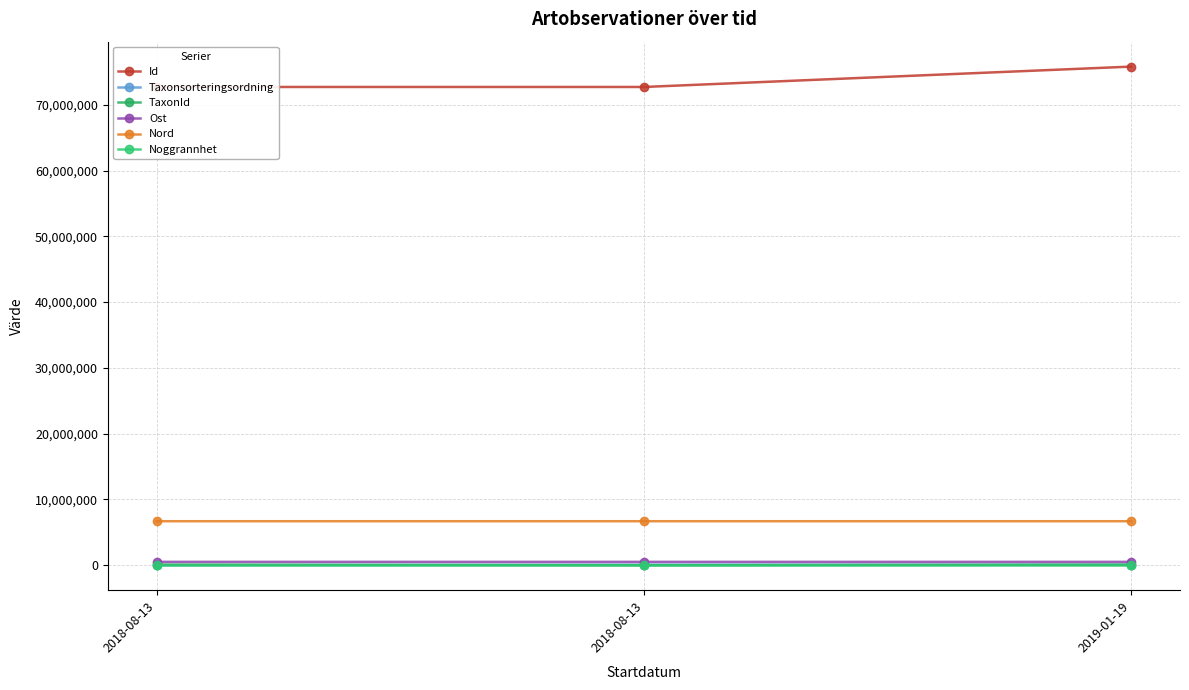

Rank the series by their maximum value, from lowest to highest.

Noggrannhet, Taxonsorteringsordning, TaxonId, Ost, Nord, Id